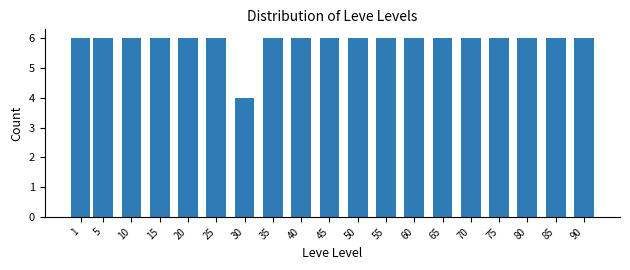

Reading right to left, list all the values displayed in this chart.

90=6	85=6	80=6	75=6	70=6	65=6	60=6	55=6	50=6	45=6	40=6	35=6	30=4	25=6	20=6	15=6	10=6	5=6	1=6